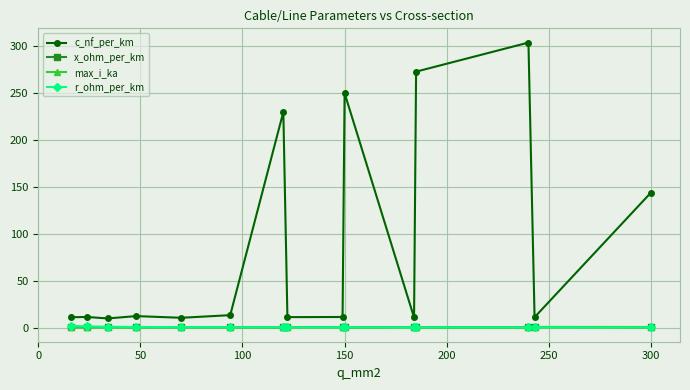

Which series has the largest total across all categories?

c_nf_per_km